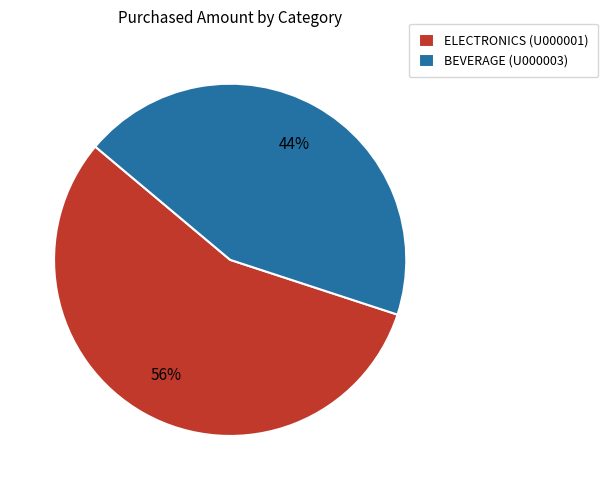

To the nearest percent, what is the average slice percentage?

50%